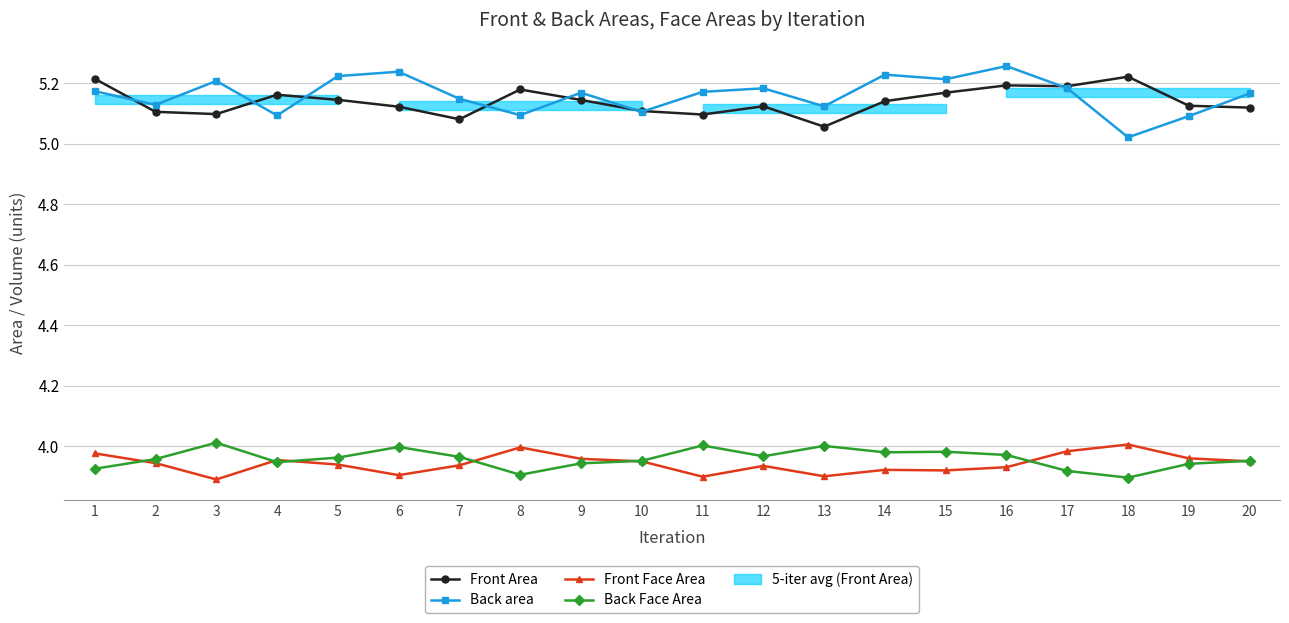

True or false: Back Face Area and Front Area cross at least once.

False